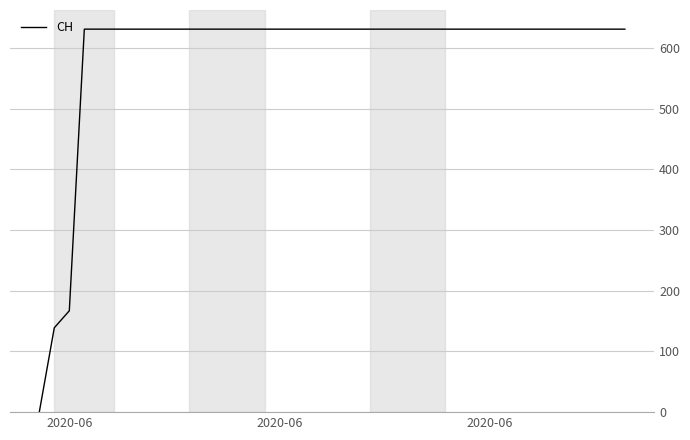

What is the difference between the maximum and minimum values?

631